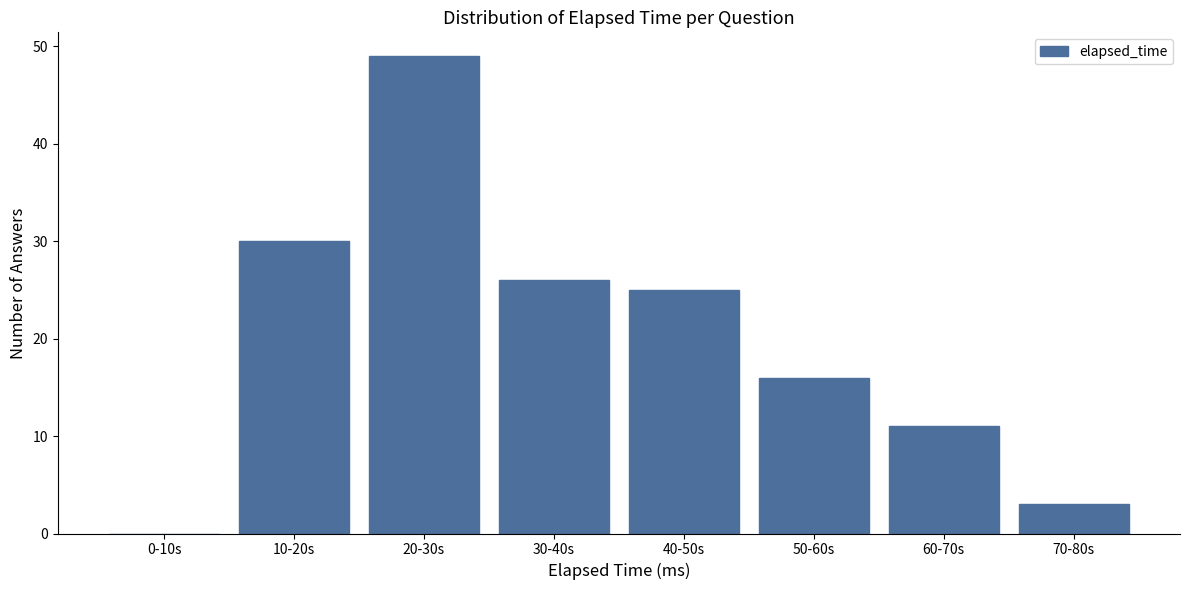

Reading left to right, extract all data points from this chart.

0-10s=0	10-20s=30	20-30s=49	30-40s=26	40-50s=25	50-60s=16	60-70s=11	70-80s=3